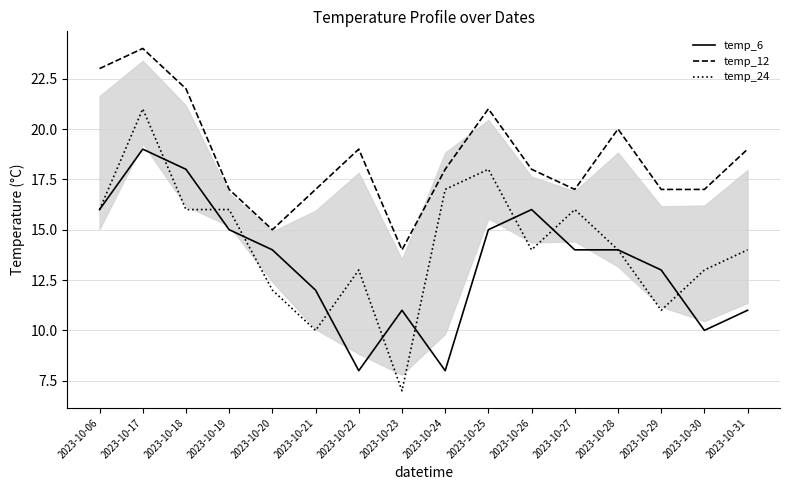

Read the temp_12 value at 2023-10-20, to the nearest 10.

20